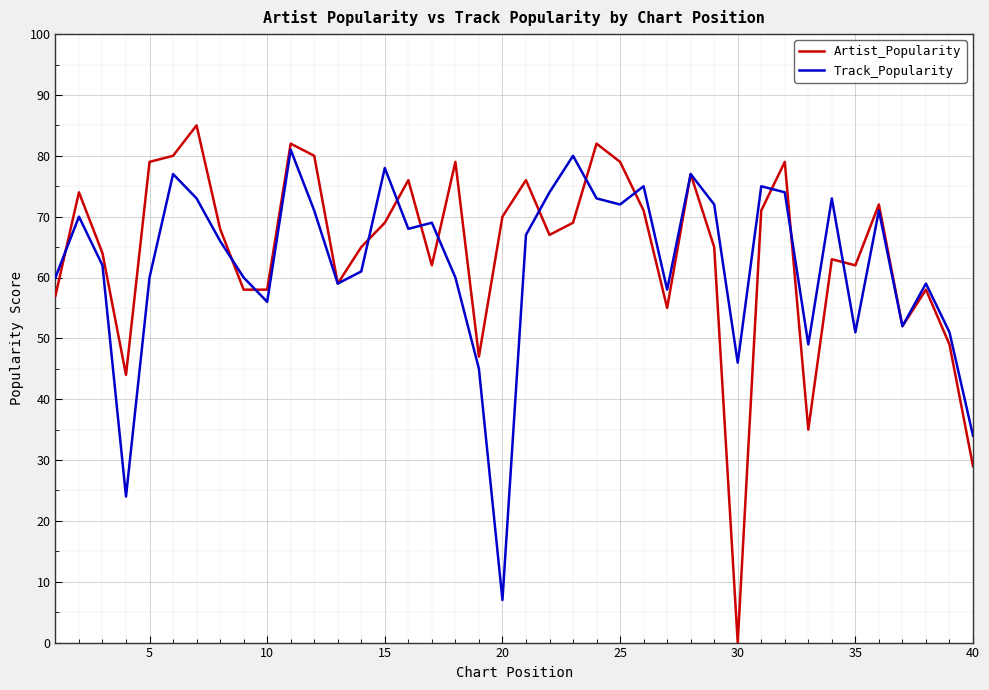

What is the difference between the maximum and minimum values in the Artist_Popularity series?

85